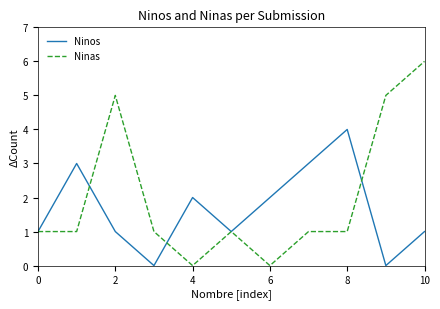

Which series has the largest range (max minus min)?

Ninas